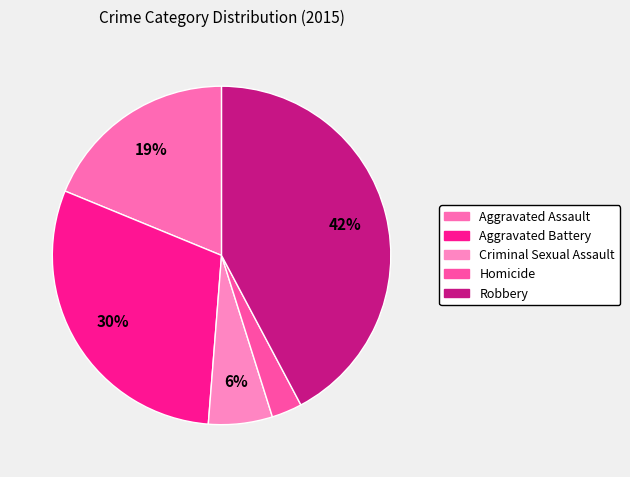

The Aggravated Assault slice represents 19% of the pie. True or false?

True